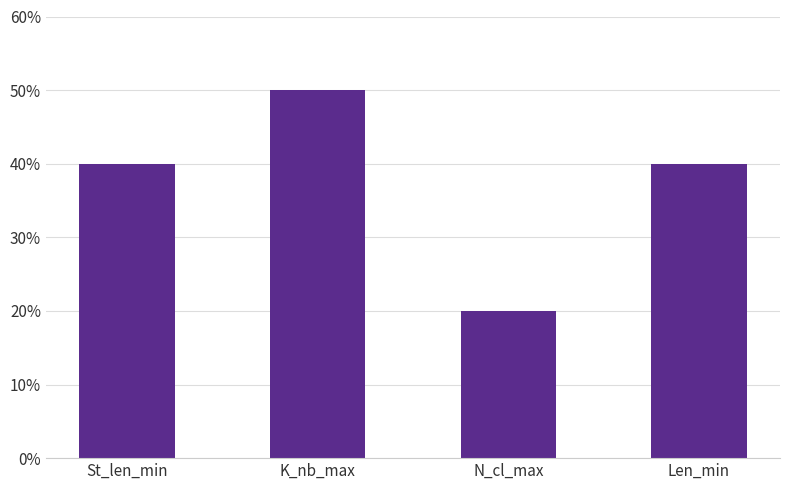

What is the average value?

38